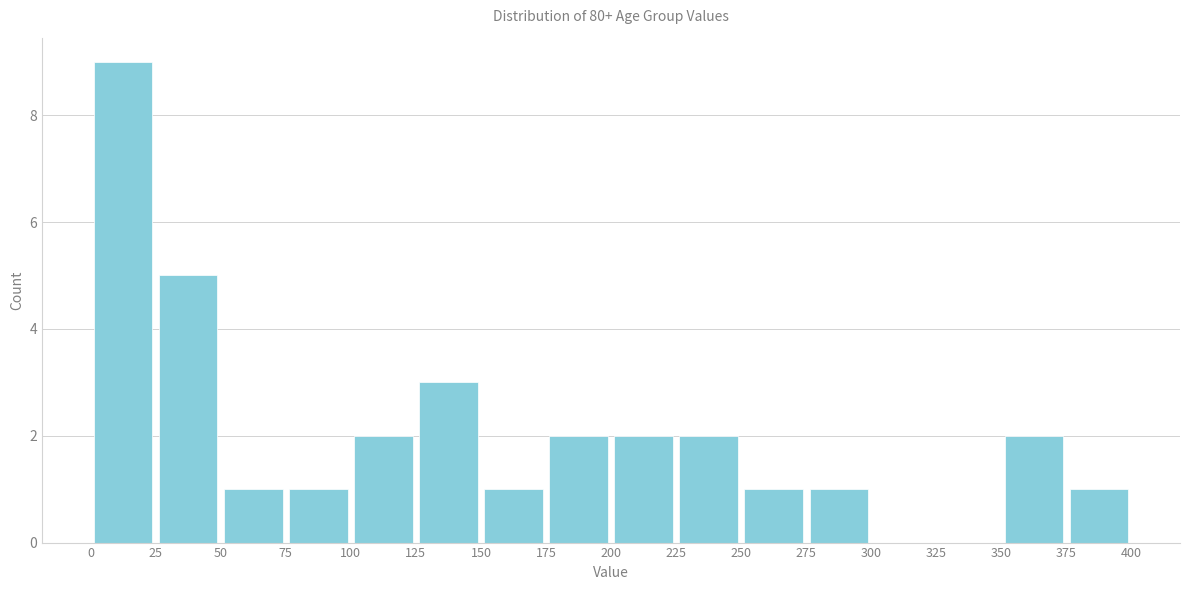

Over which range of the x-axis is the bar tallest?

0 to 25